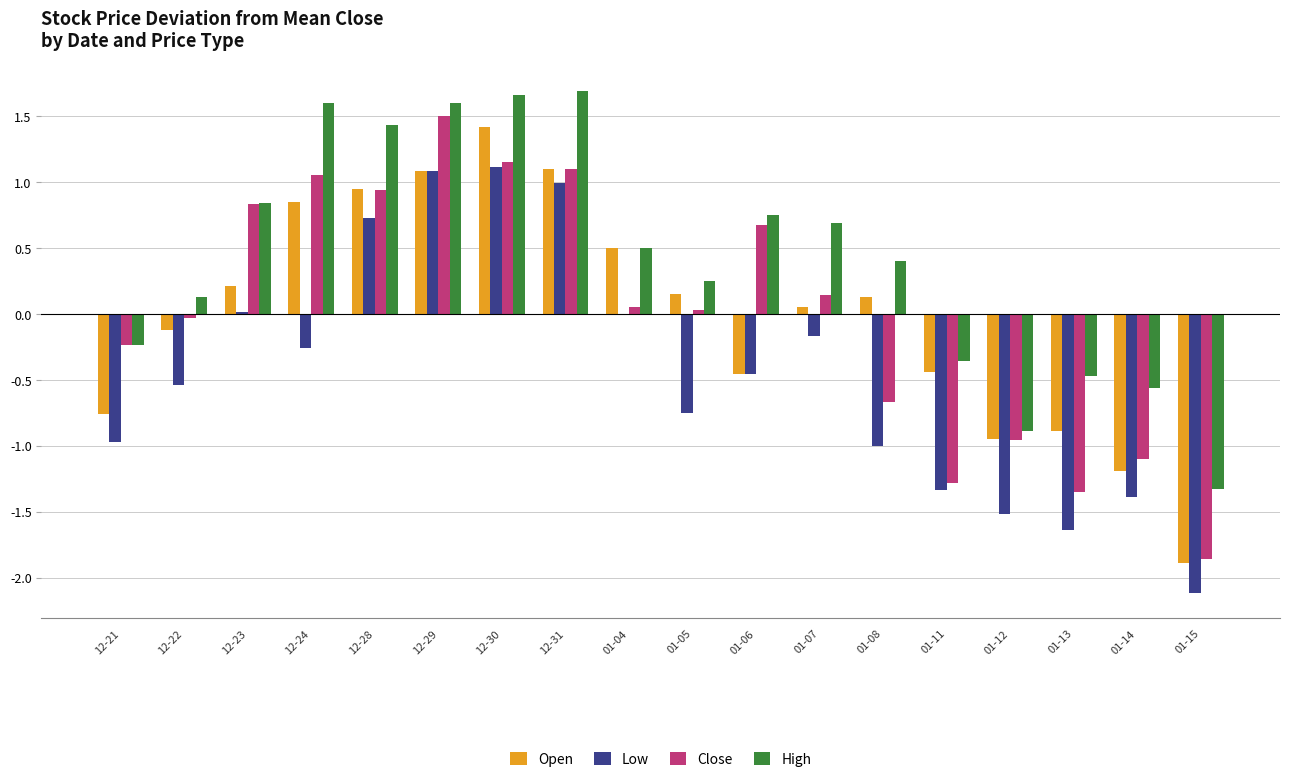

What is the highest value of the Close series?

1.5